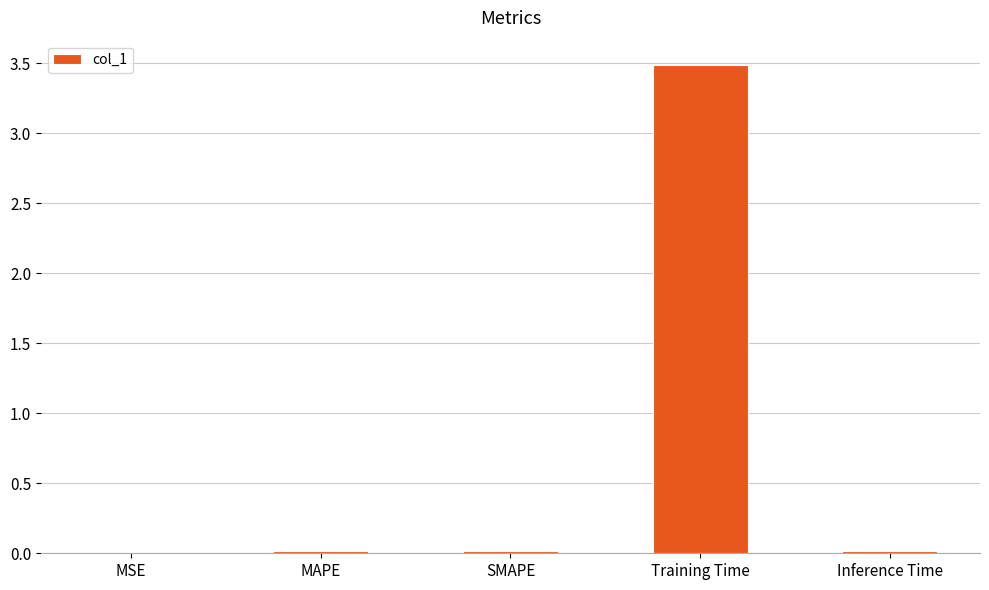

What is the greatest value displayed?

3.5